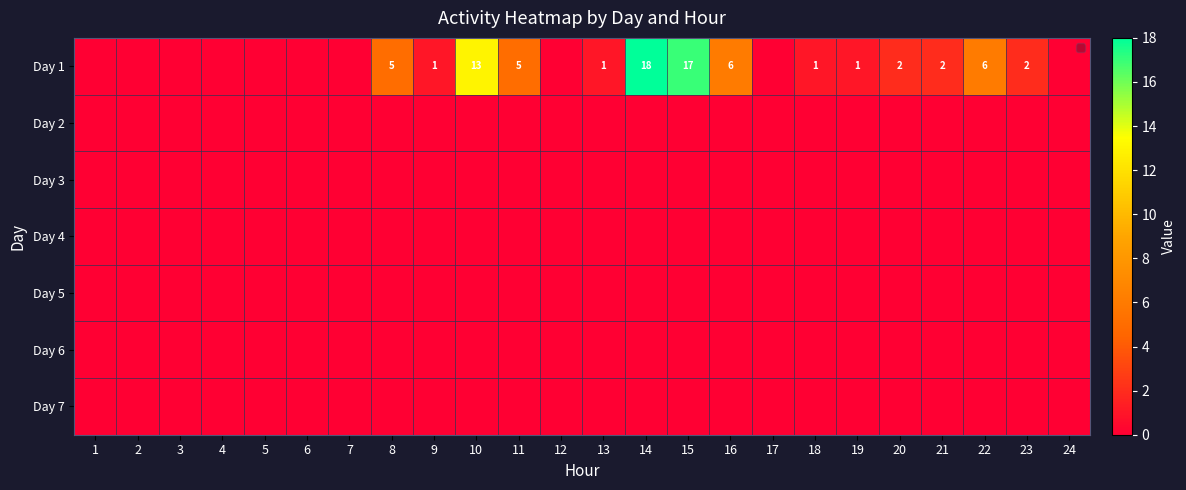

List the labels in order of Day 4 value, smallest first.

1, 2, 3, 4, 5, 6, 7, 8, 9, 10, 11, 12, 13, 14, 15, 16, 17, 18, 19, 20, 21, 22, 23, 24